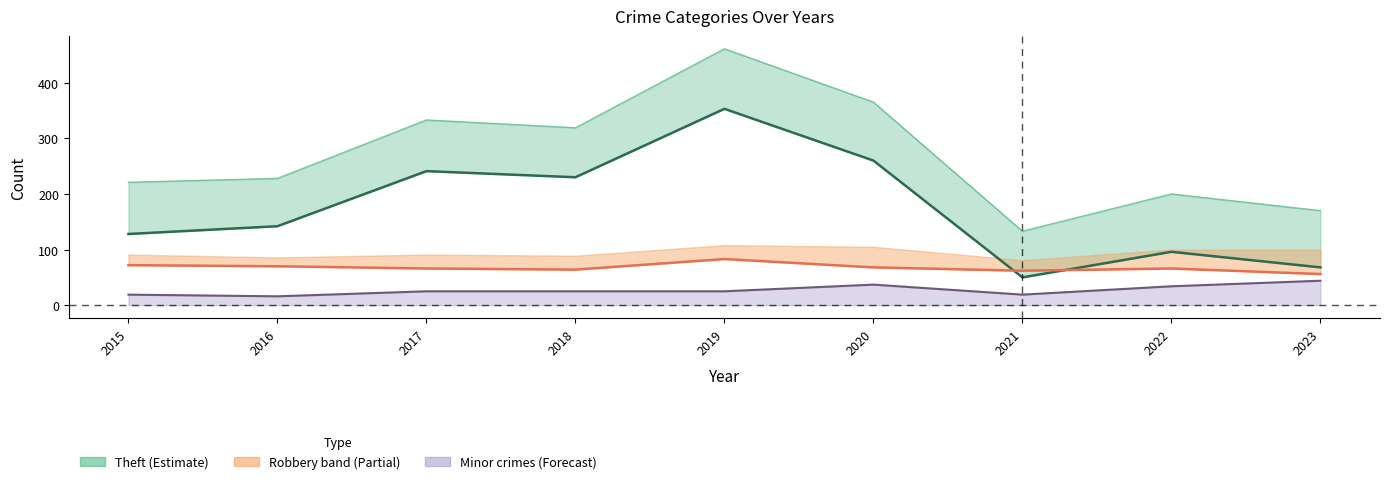

Reading left to right, list all the values displayed in this chart.

Theft: 128	142	241	230	353	260	50	96	68
Robbery: 72	70	66	64	83	68	62	66	56
Agg. Assault + Battery + Arson: 19	16	25	25	25	37	19	34	44